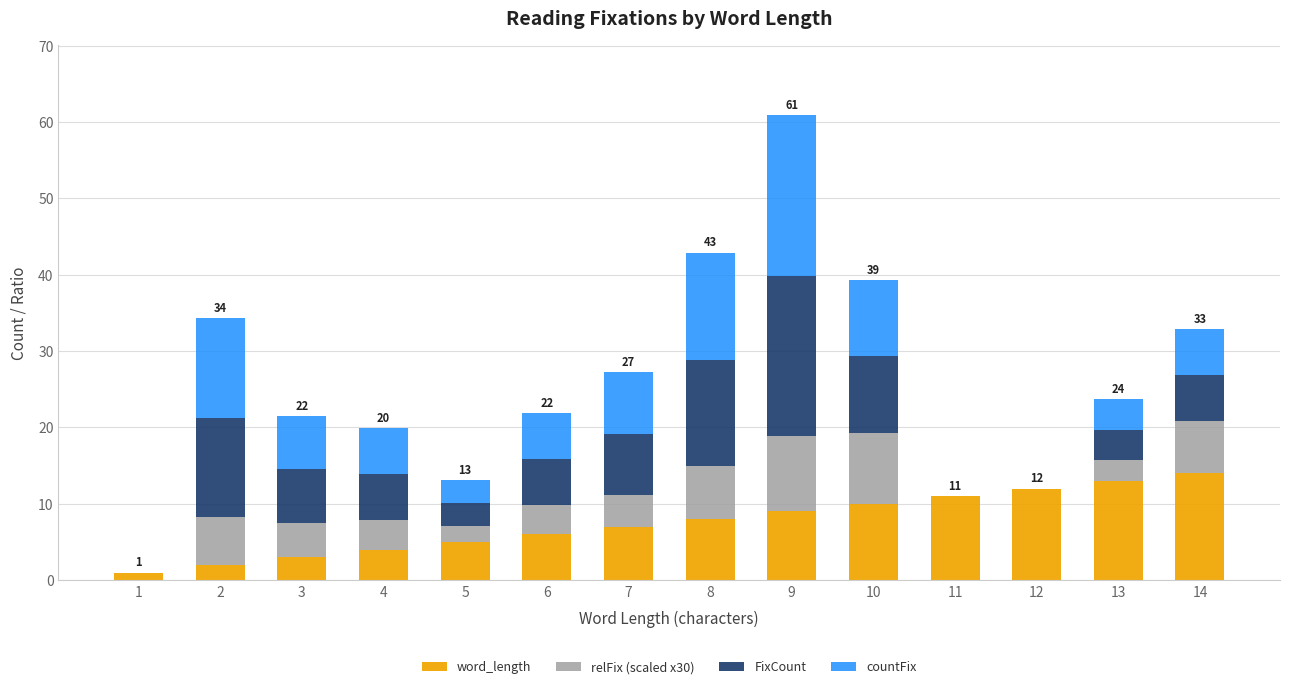

How many data points does each series have?

14